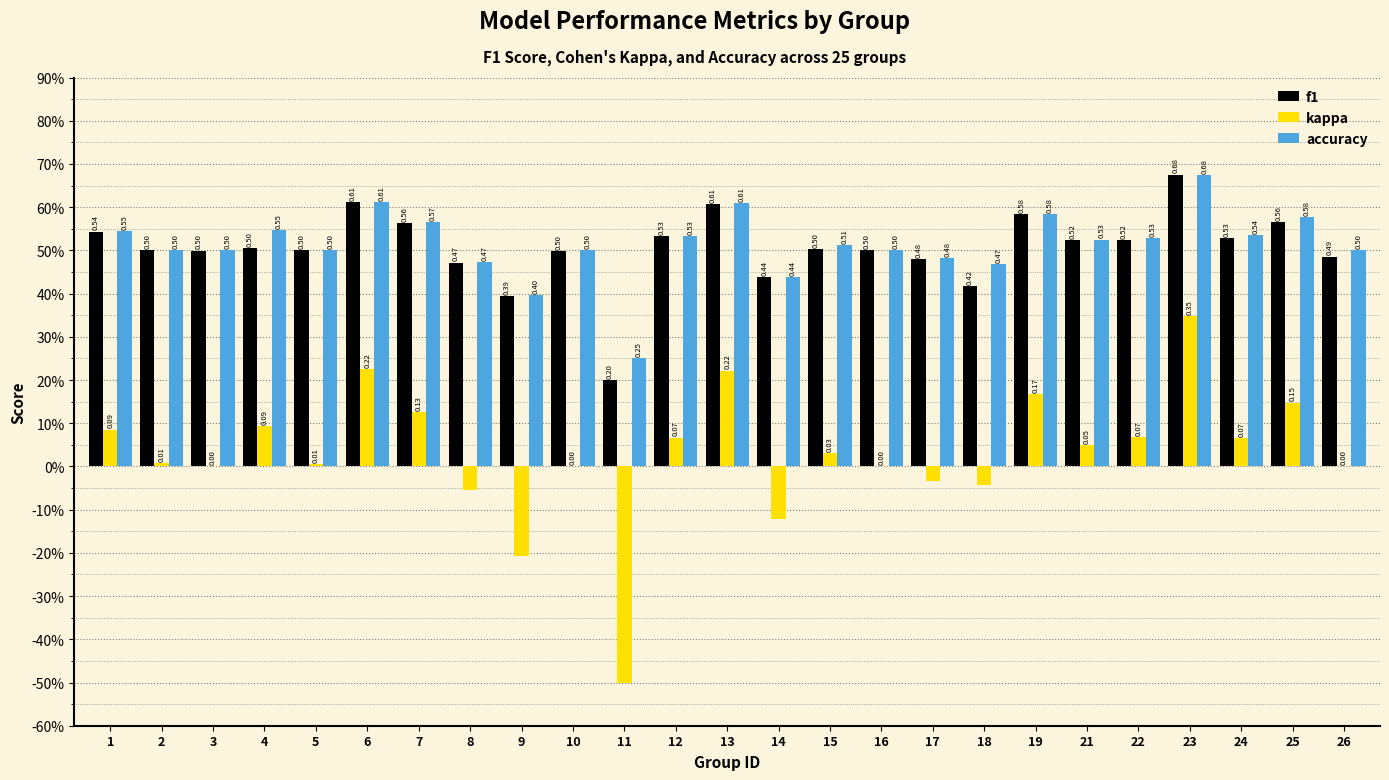

Which has a higher value, 17 or 18?

17